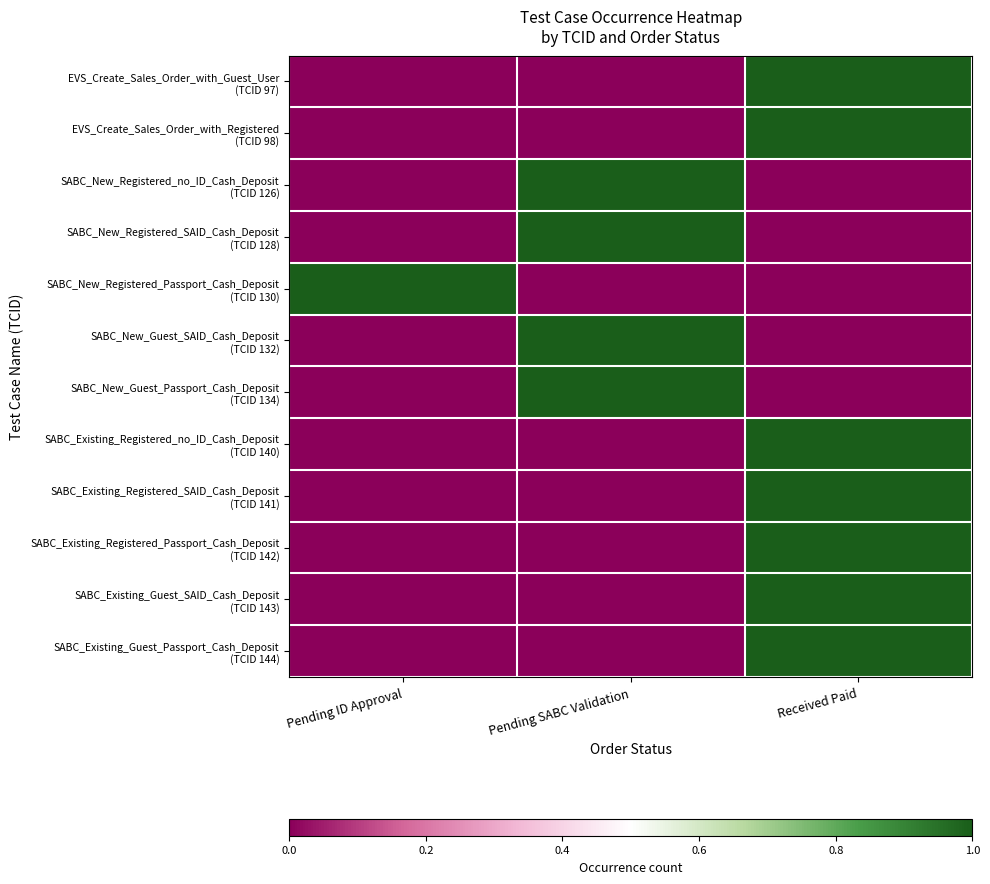

List the series in order of their peak value, highest first.

EVS_Create_Sales_Order_with_Guest_User (TCID 97), EVS_Create_Sales_Order_with_Registered (TCID 98), SABC_New_Registered_no_ID_Cash_Deposit (TCID 126), SABC_New_Registered_SAID_Cash_Deposit (TCID 128), SABC_New_Registered_Passport_Cash_Deposit (TCID 130), SABC_New_Guest_SAID_Cash_Deposit (TCID 132), SABC_New_Guest_Passport_Cash_Deposit (TCID 134), SABC_Existing_Registered_no_ID_Cash_Deposit (TCID 140), SABC_Existing_Registered_SAID_Cash_Deposit (TCID 141), SABC_Existing_Registered_Passport_Cash_Deposit (TCID 142), SABC_Existing_Guest_SAID_Cash_Deposit (TCID 143), SABC_Existing_Guest_Passport_Cash_Deposit (TCID 144)